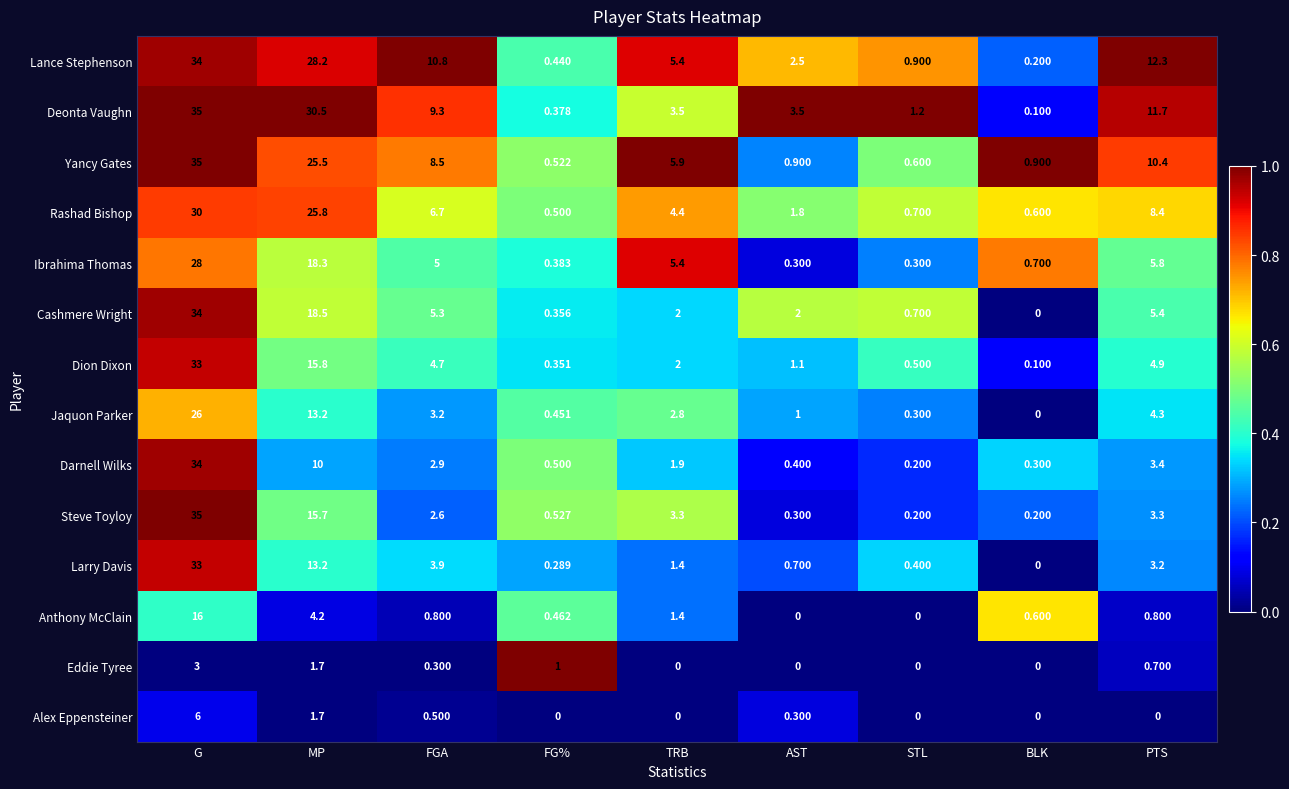

At which label is Jaquon Parker closest to 13?

MP